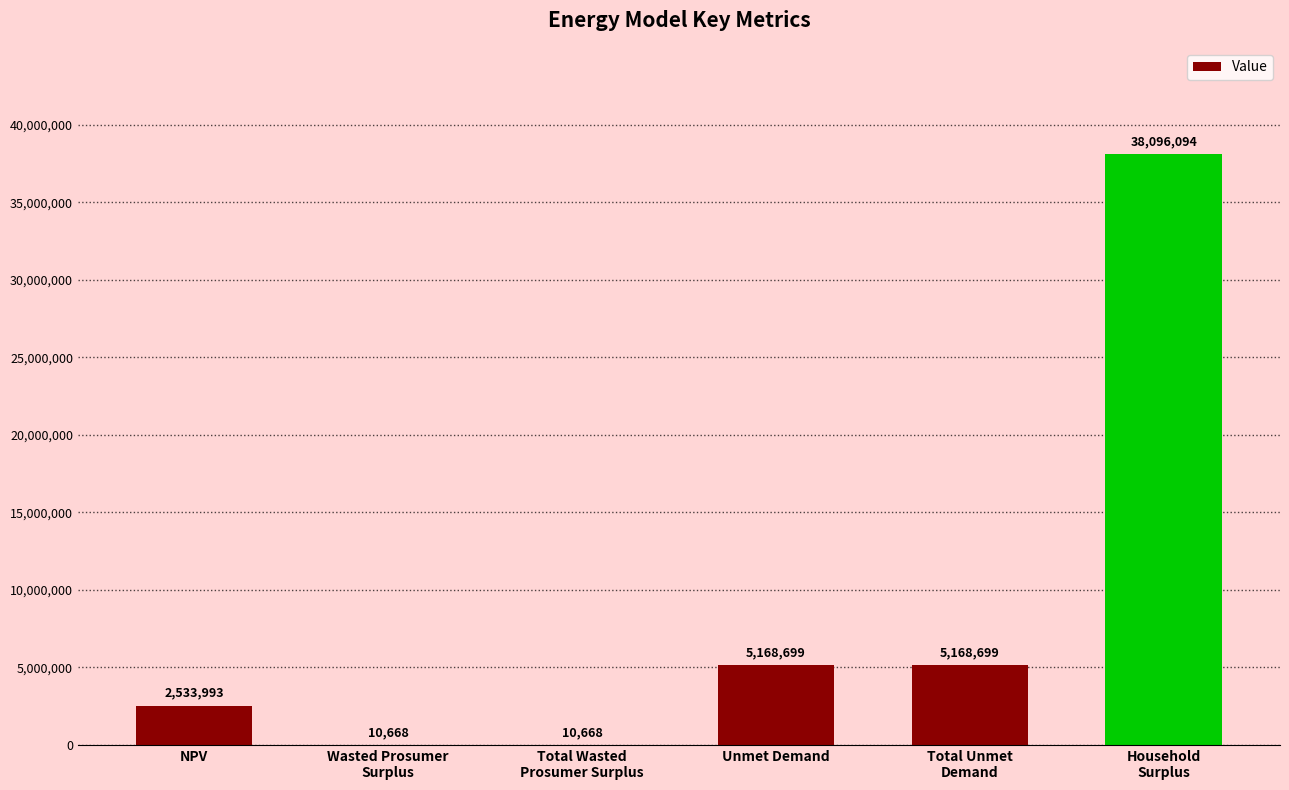

Is it true that the value at NPV is 2533992.6?

True